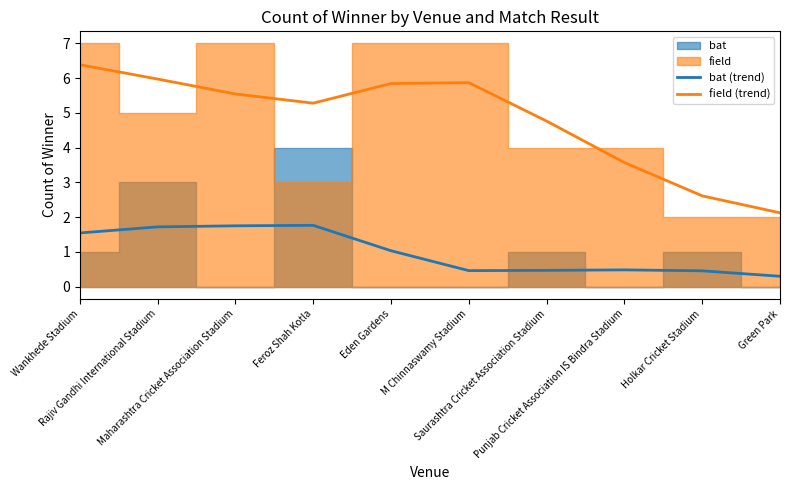

What is the average value of the bat (trend) series?

1.0